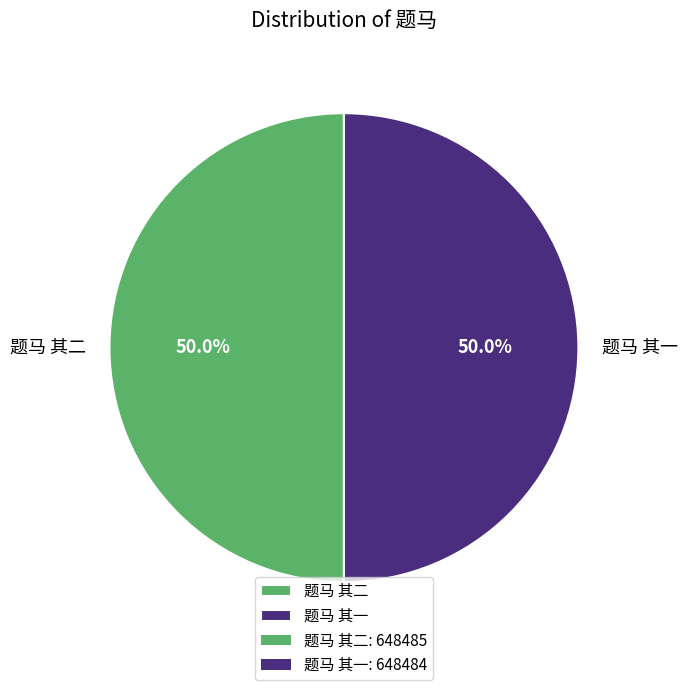

What percentage is the 题马 其一 slice, to the nearest percent?

50%